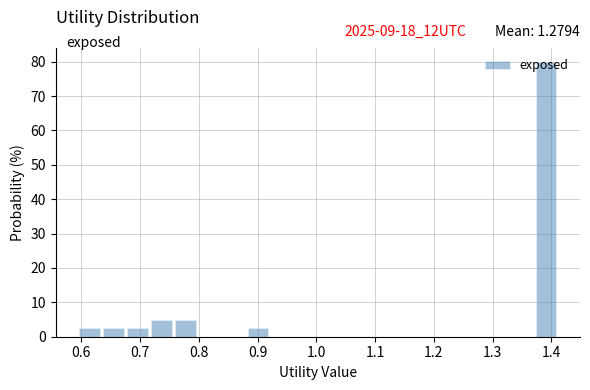

Over which range of the x-axis is the bar tallest?

1.37 to 1.41